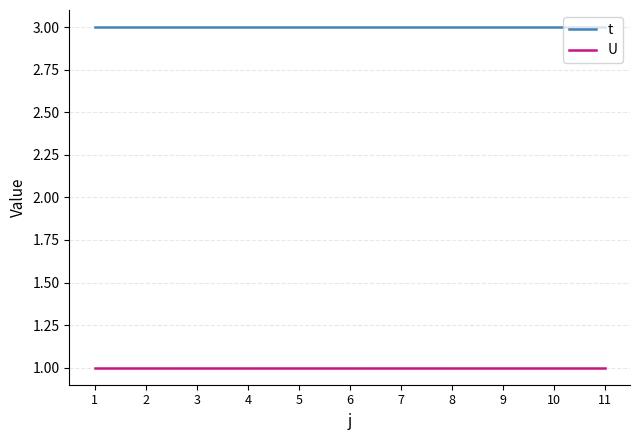

True or false: t and U cross at least once.

False